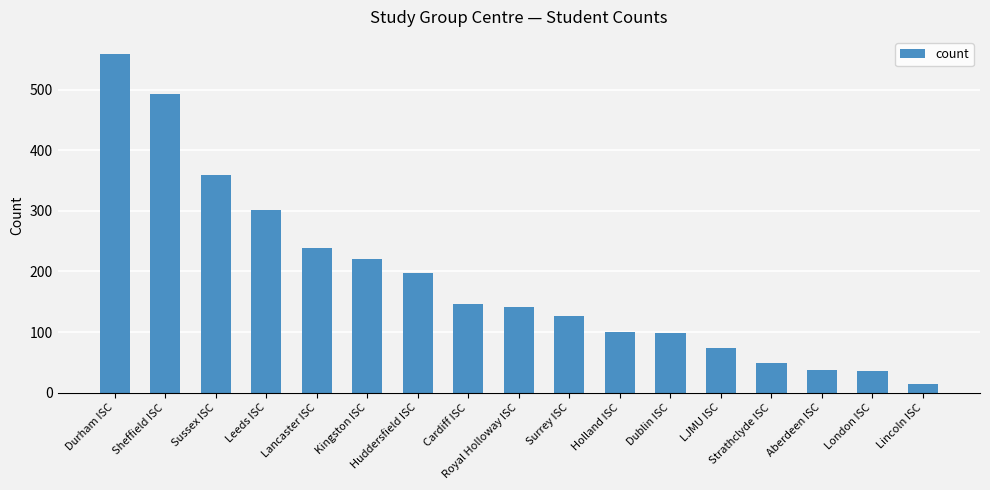

How many bars are there in total?

17